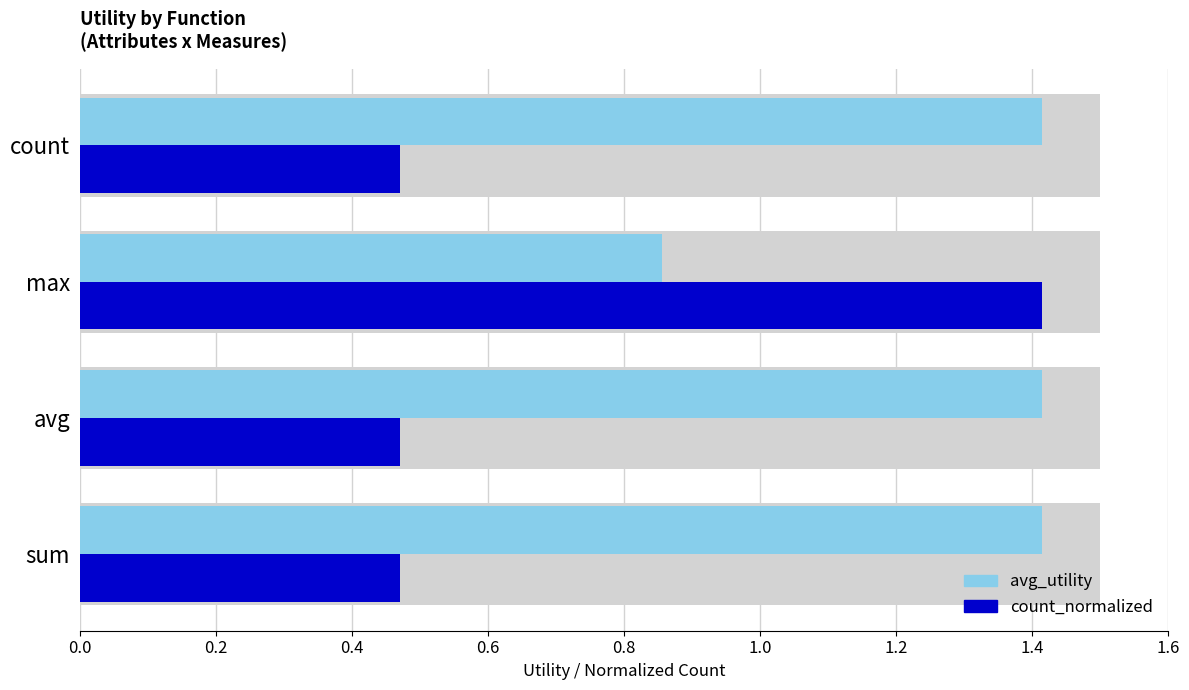

Count the number of data series in this chart.

2